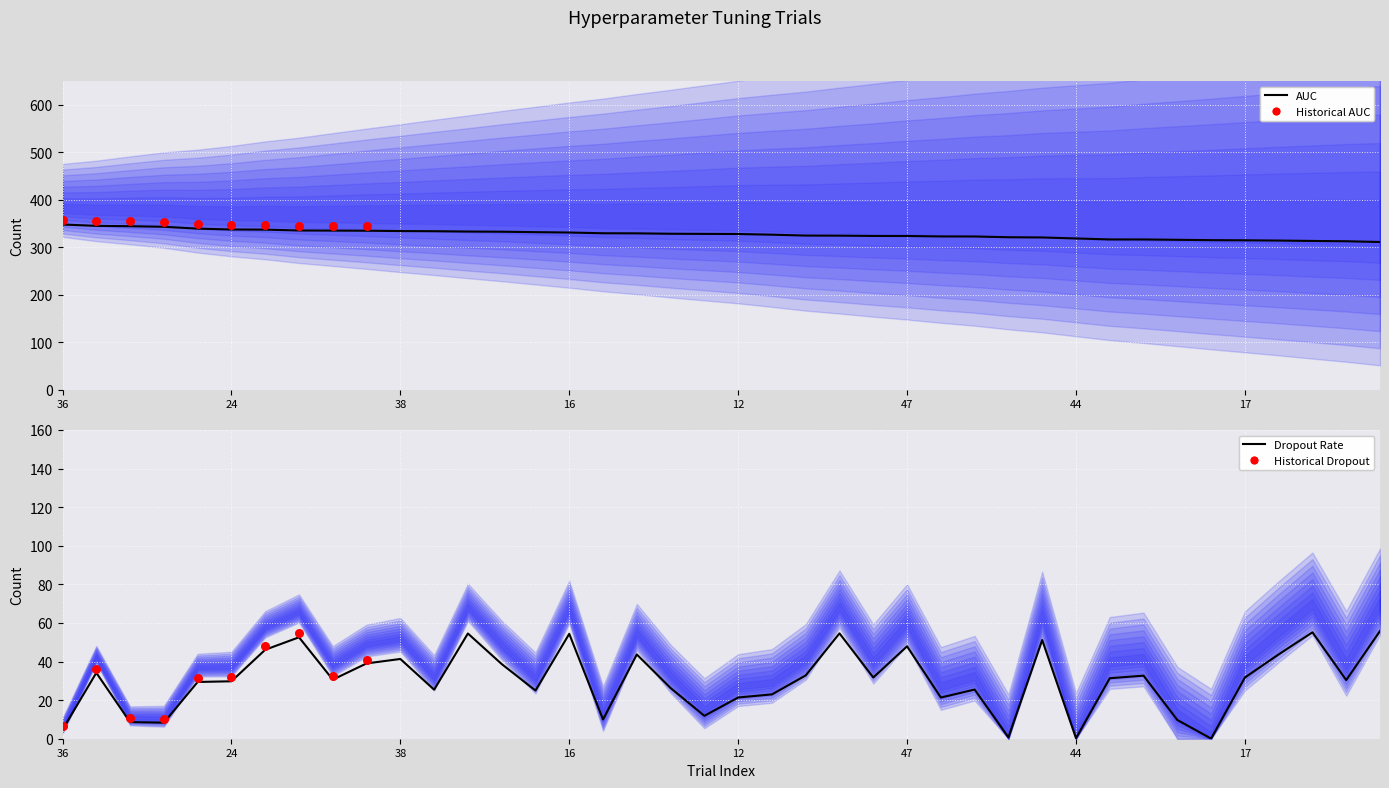

Which series has the largest Y range (max minus min)?

dropout_rate